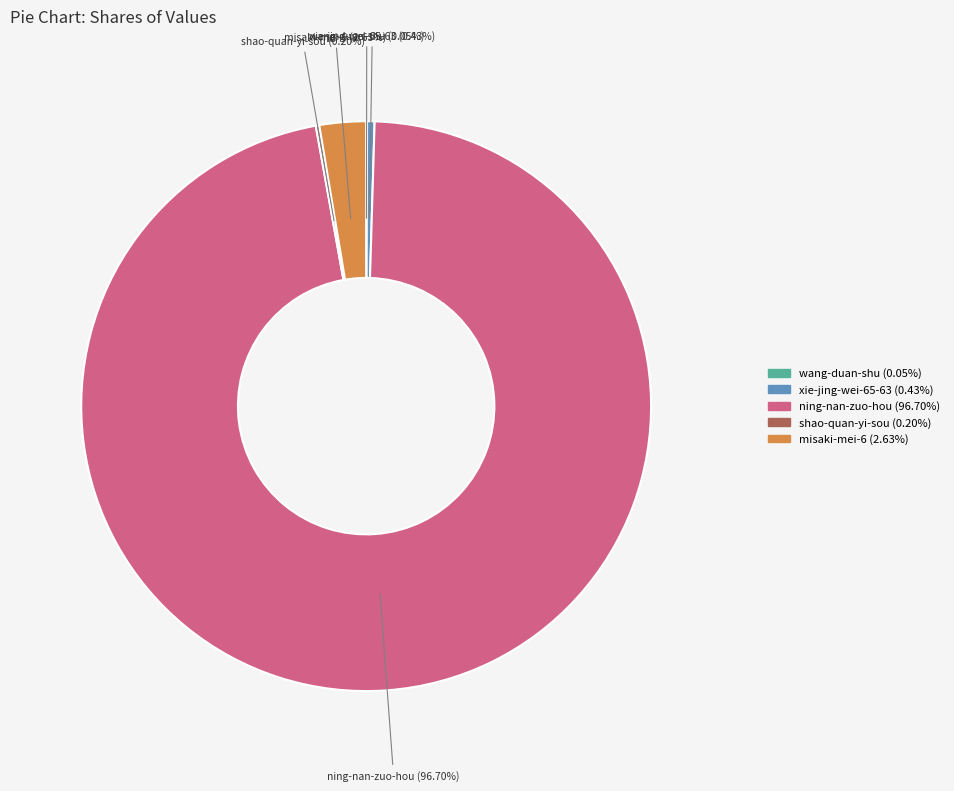

The misaki-mei-6 slice represents 9% of the pie. True or false?

False